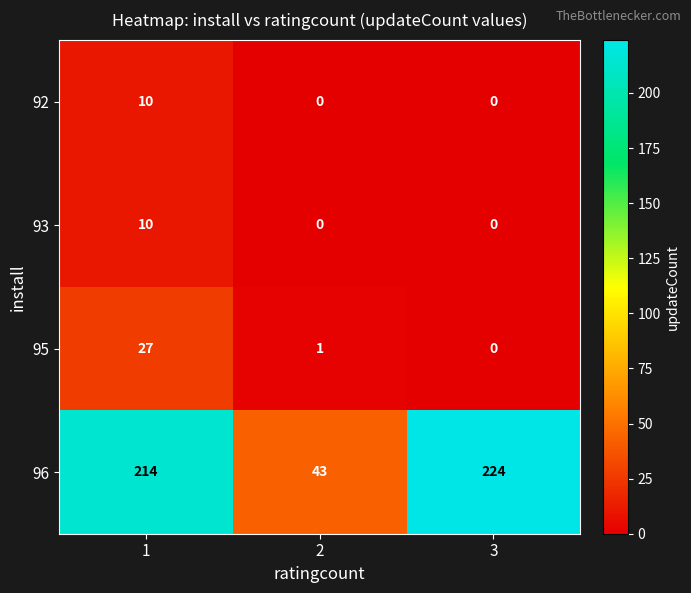

True or false: 96 has a value of 43 at 2.

True